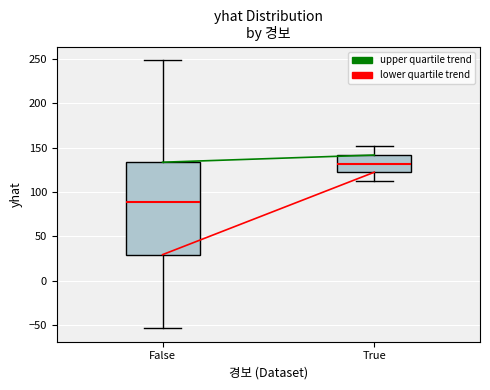

Which box is the tallest, from its lower edge to its upper edge?

False